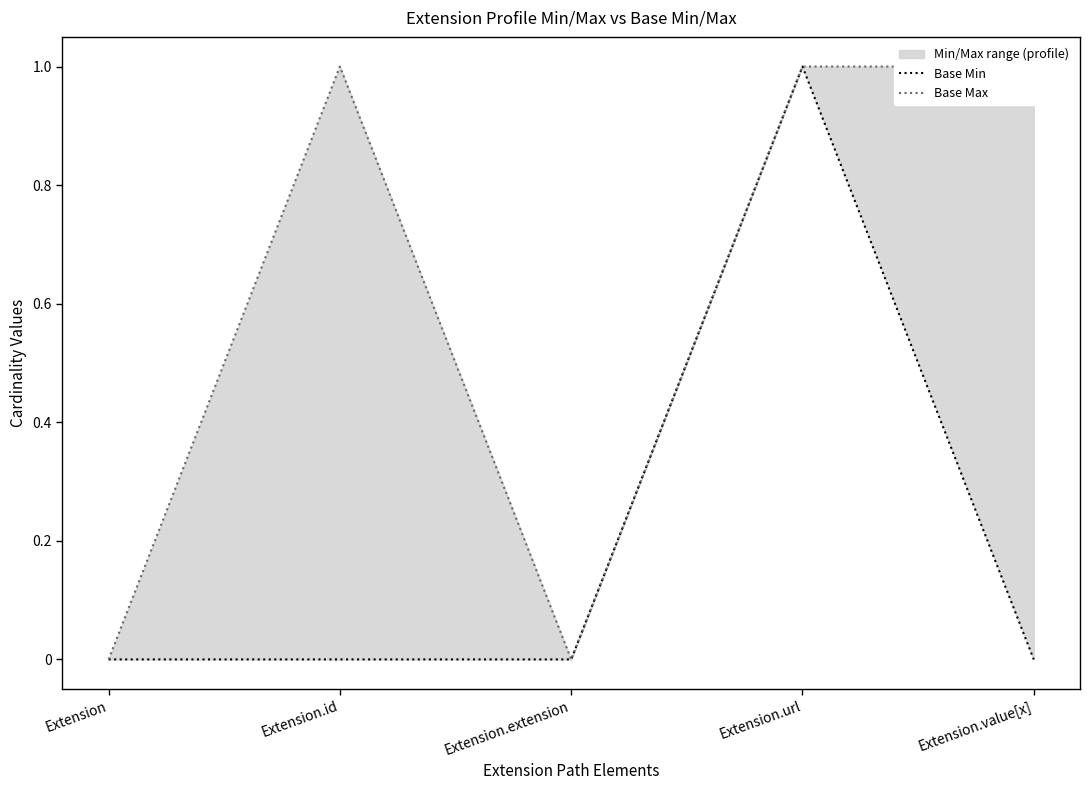

True or false: Base Max and Base Min cross at least once.

False